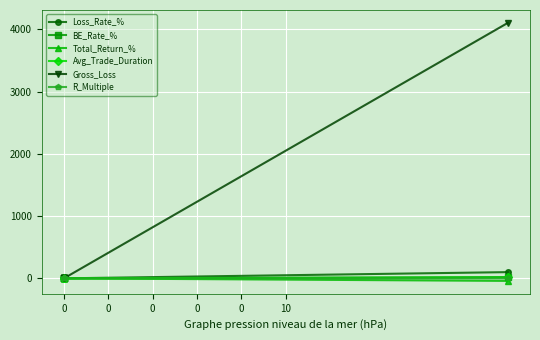

True or false: Loss_Rate_% and Gross_Loss cross at least once.

False